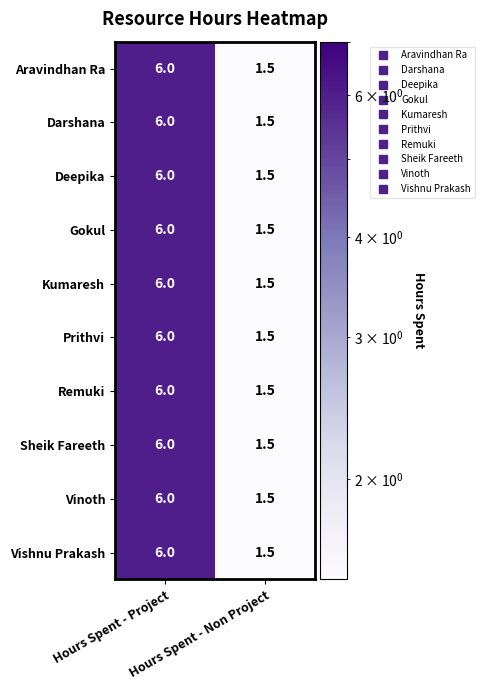

At which category is the sum across all series the highest?

Hours Spent - Project